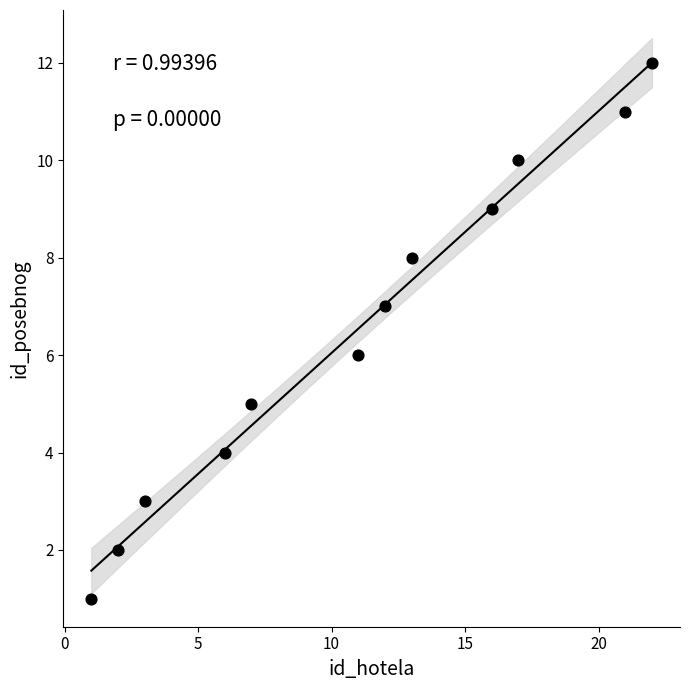

What is the range of Y values (max minus min)?

11